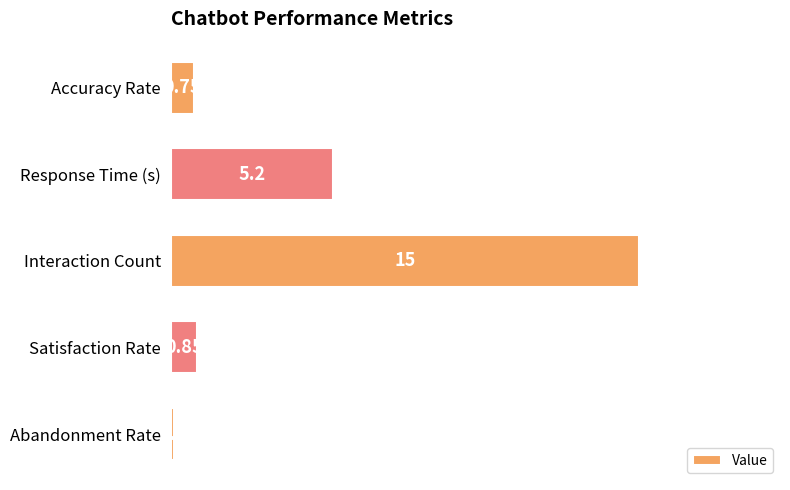

What is the label of the 4th bar from the top?

Satisfaction Rate